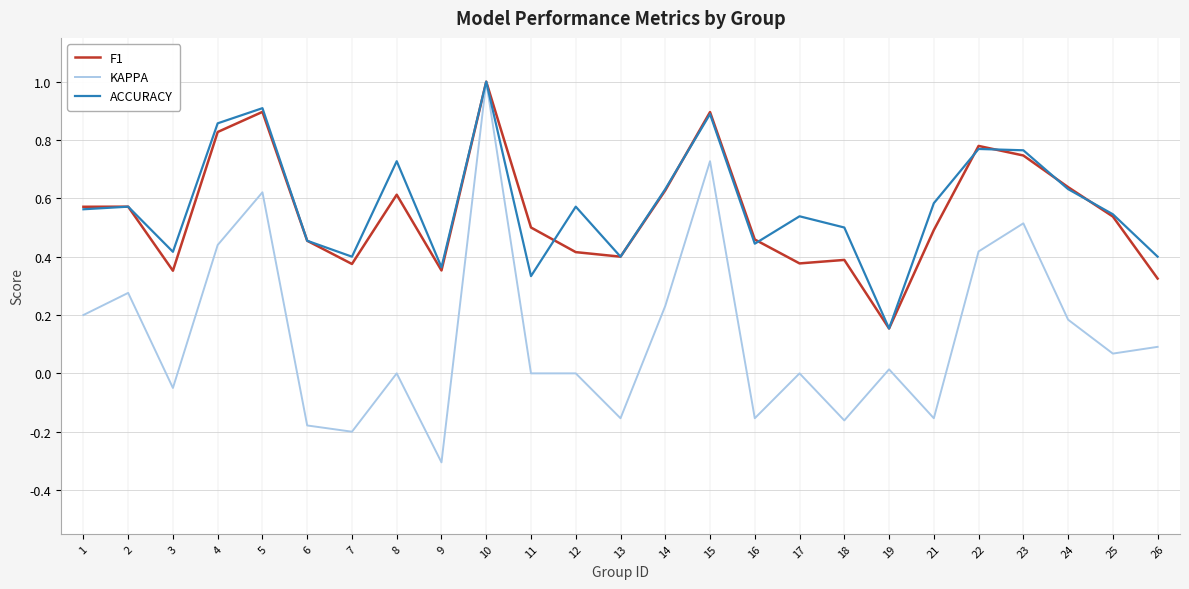

What is the total value across all series at 10?

3.0